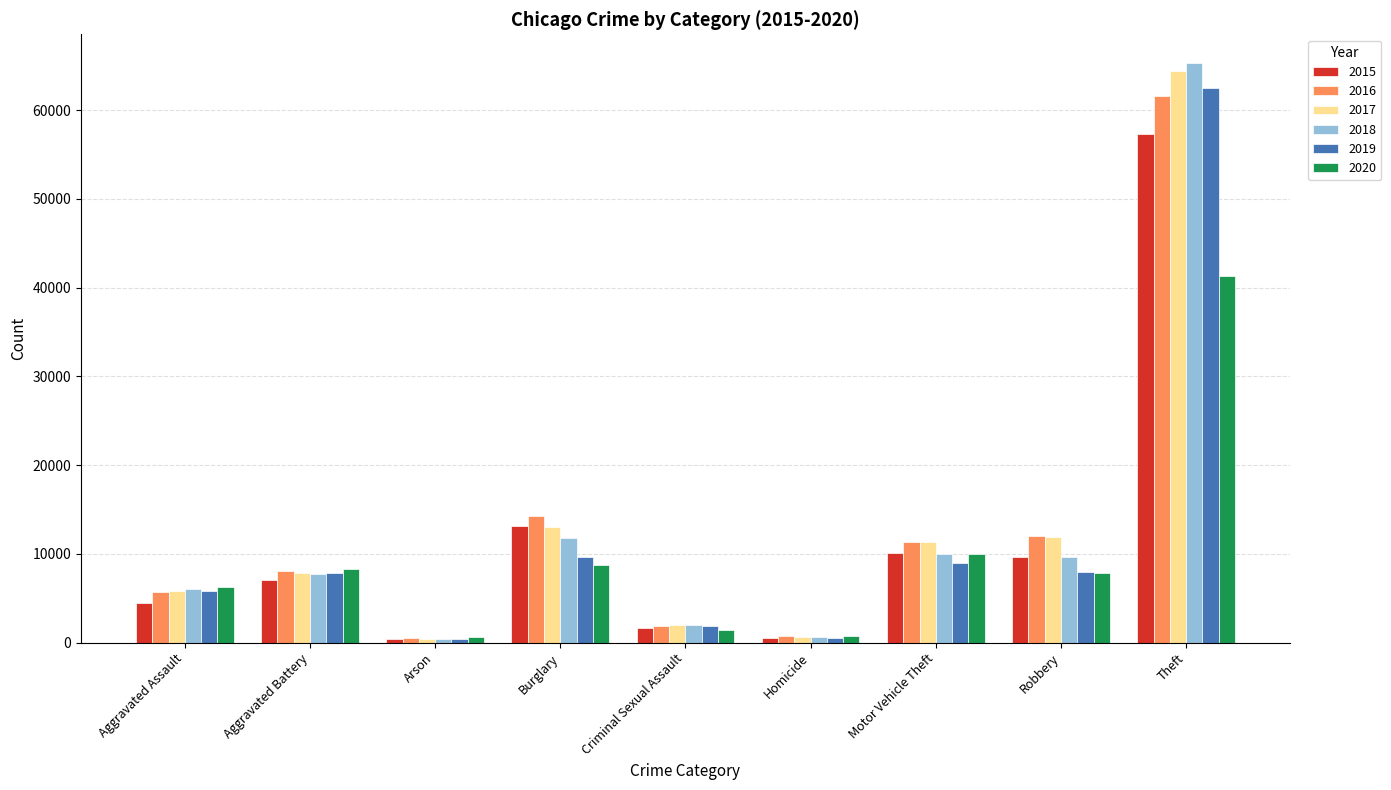

Count the number of categories in the chart.

9